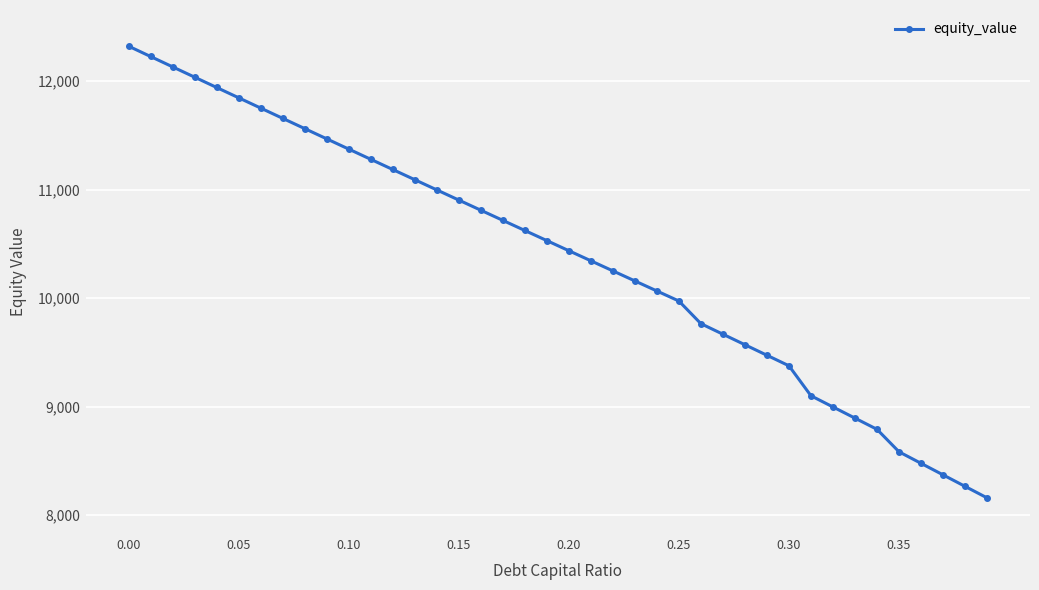

How many lines are shown in the chart?

1